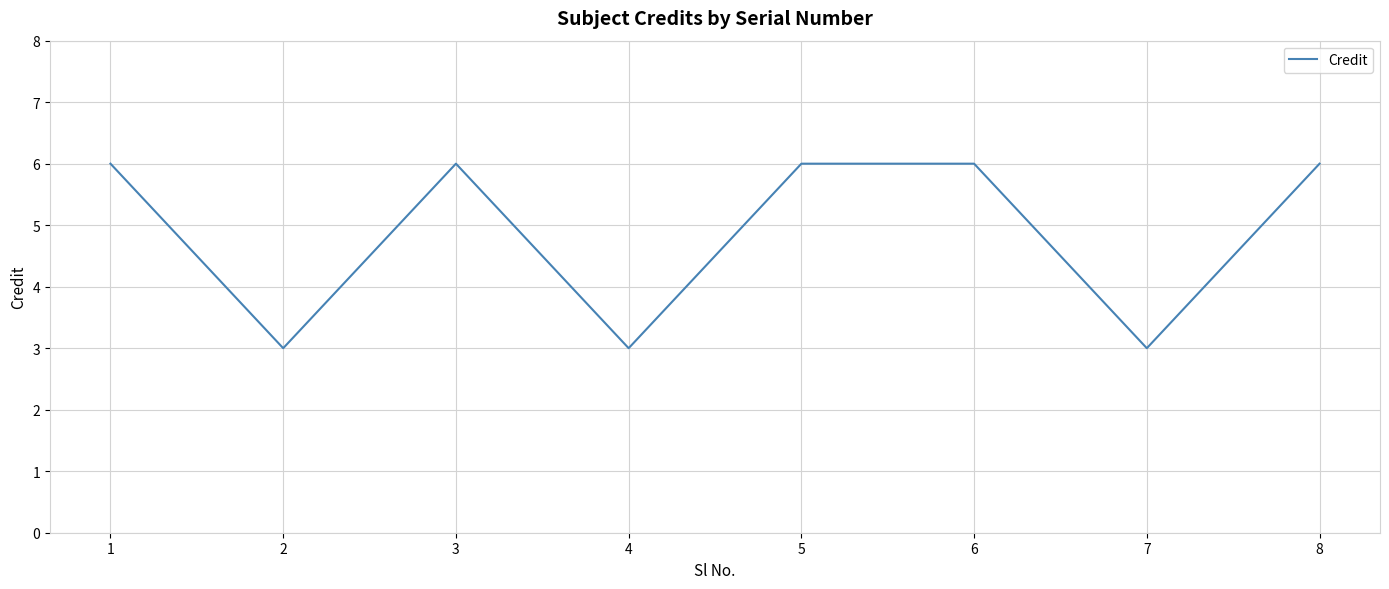

What is the ratio of the value at 8 to the value at 4?

2.0